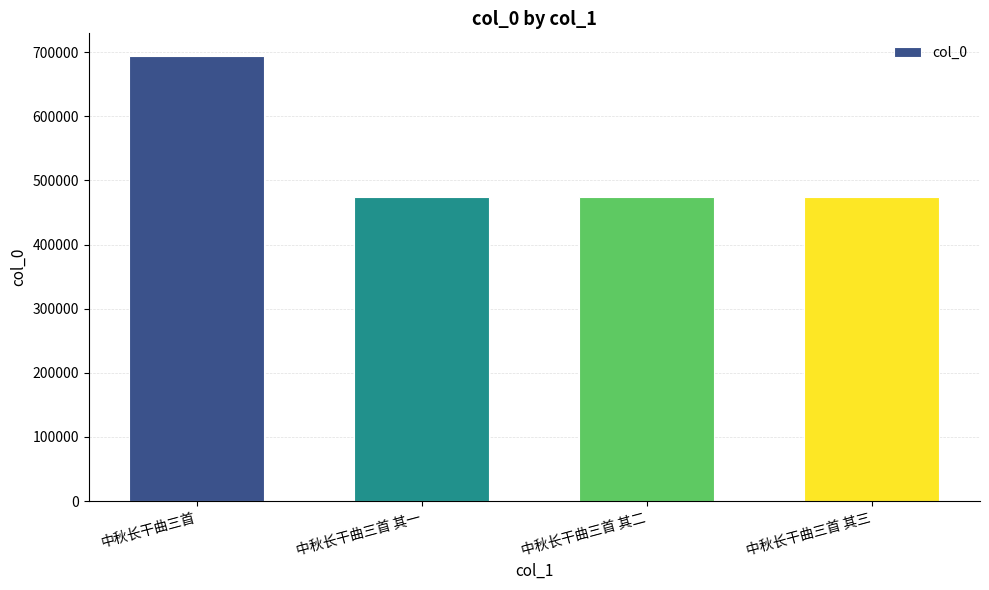

How many categories are shown in the chart?

4